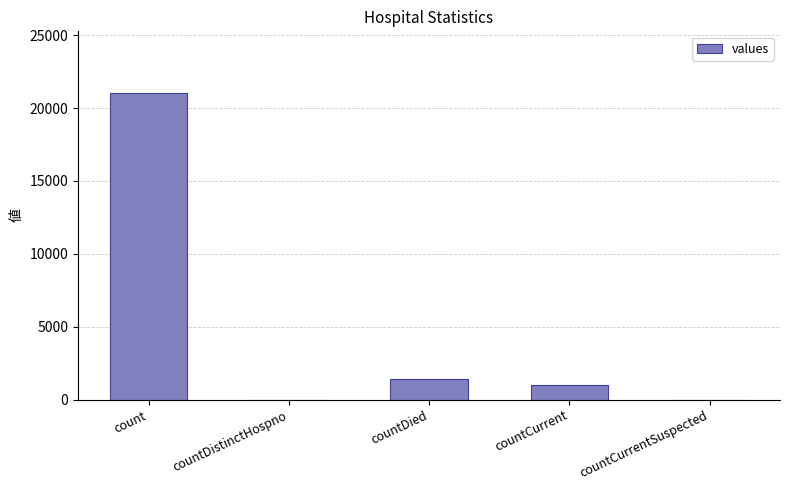

Which category has the highest value across all series?

count